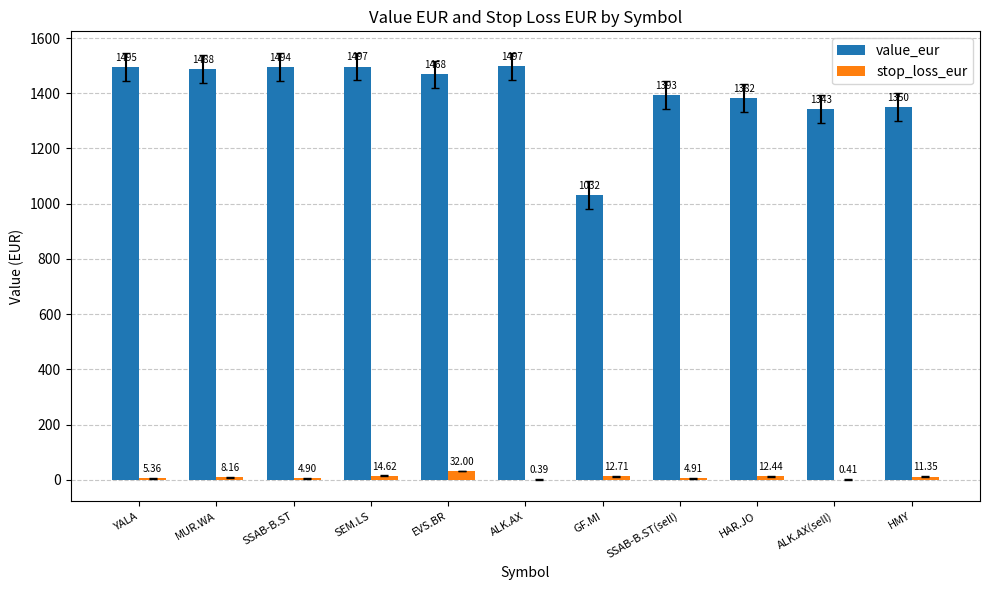

Between MUR.WA and HMY, which series saw the biggest shift?

value_eur